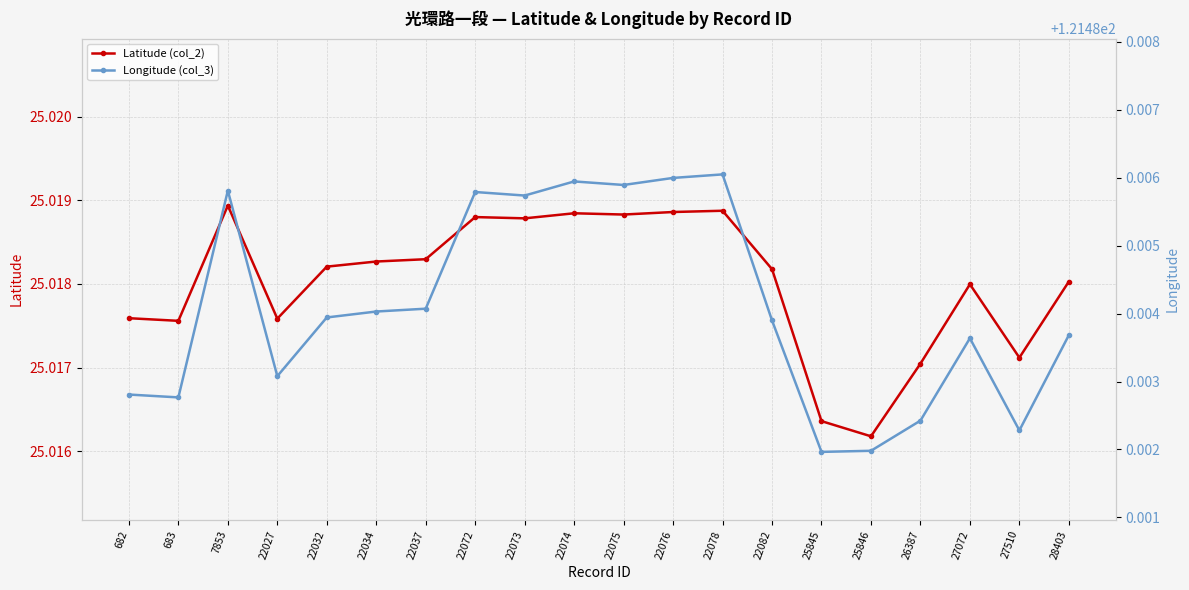

Does the chart have visible grid lines?

Yes